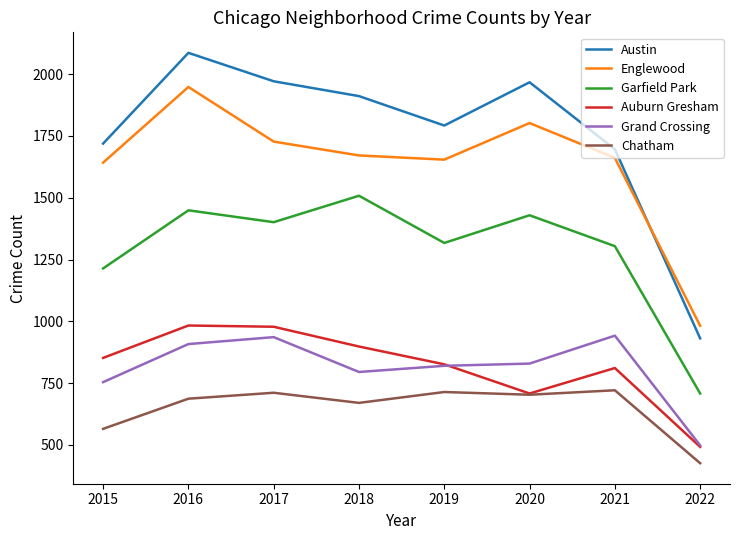

How many lines are shown in the chart?

6